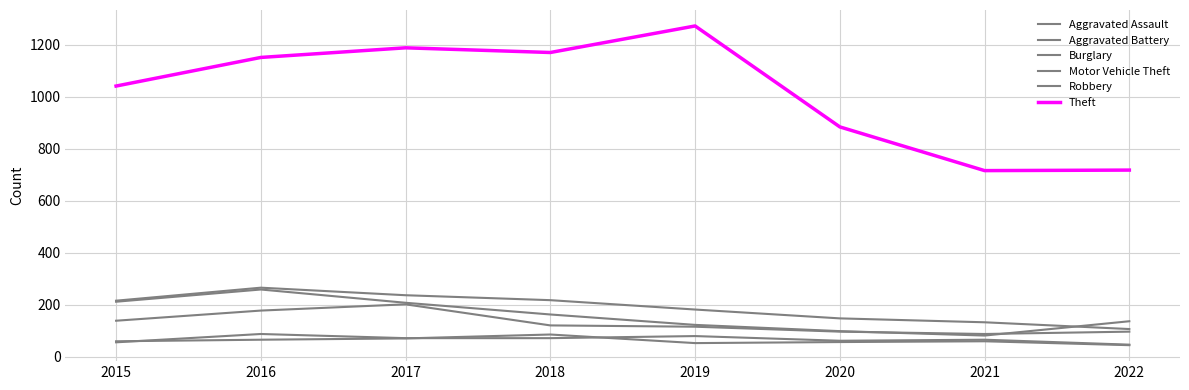

The Theft series shows 1151 at 2016. True or false?

True